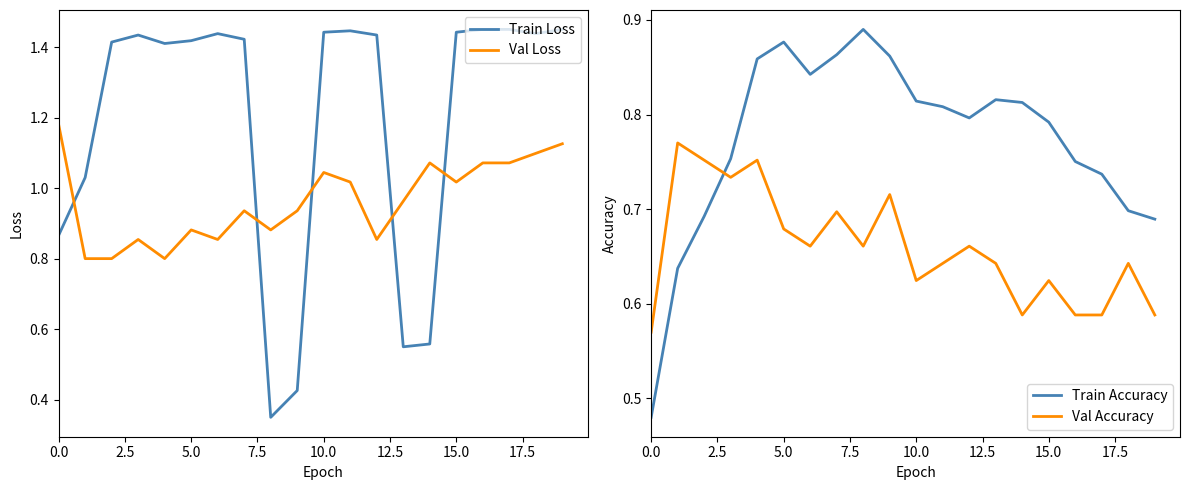

What is the greatest value displayed?

1.4